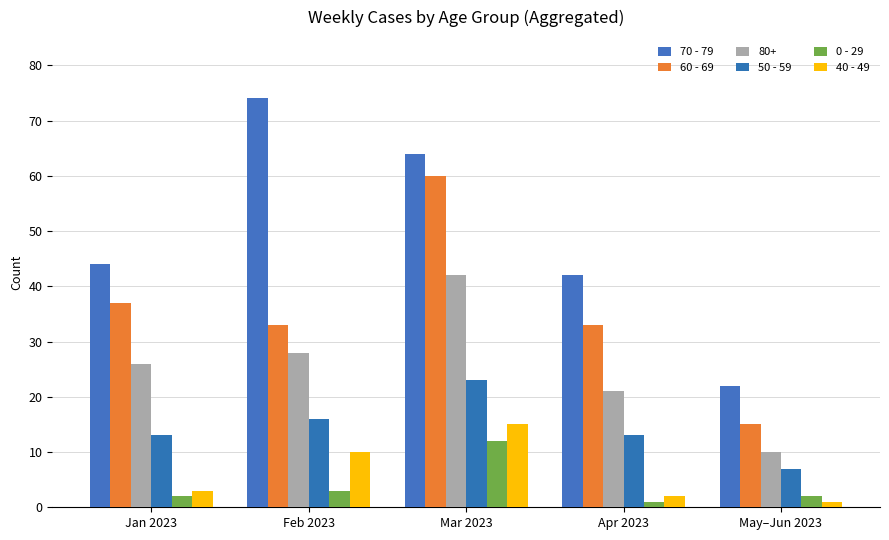

Does the chart contain any negative values?

No